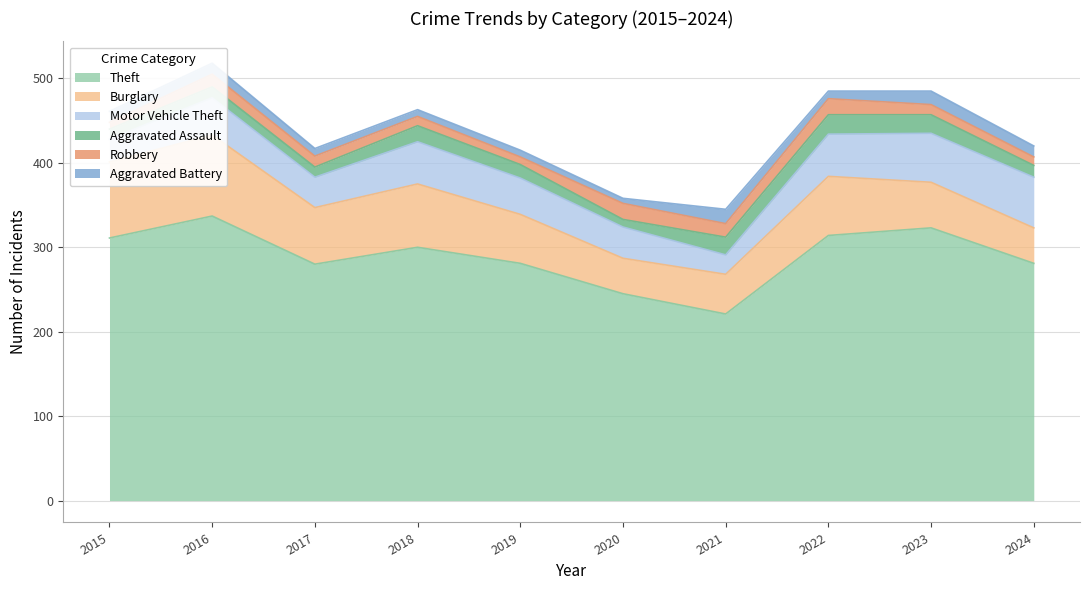

Count the number of data series in this chart.

6